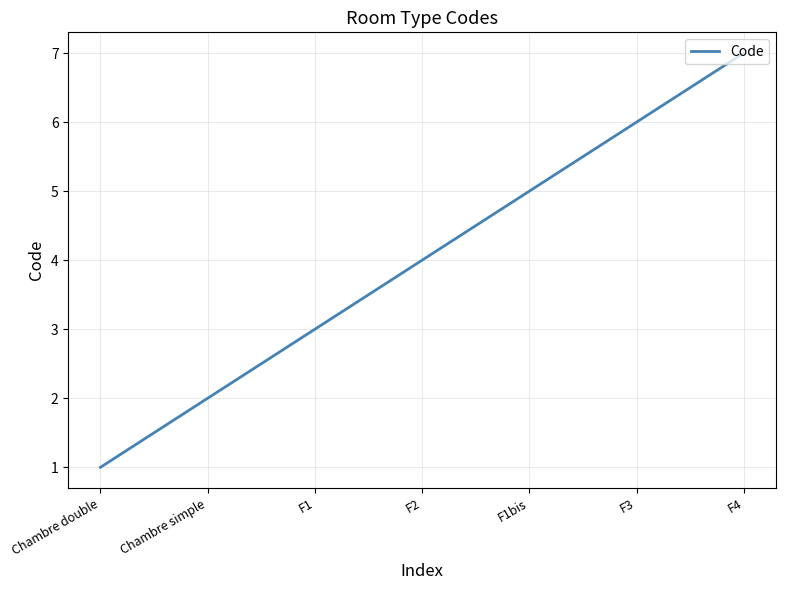

Which has a higher value, F4 or F2?

F4